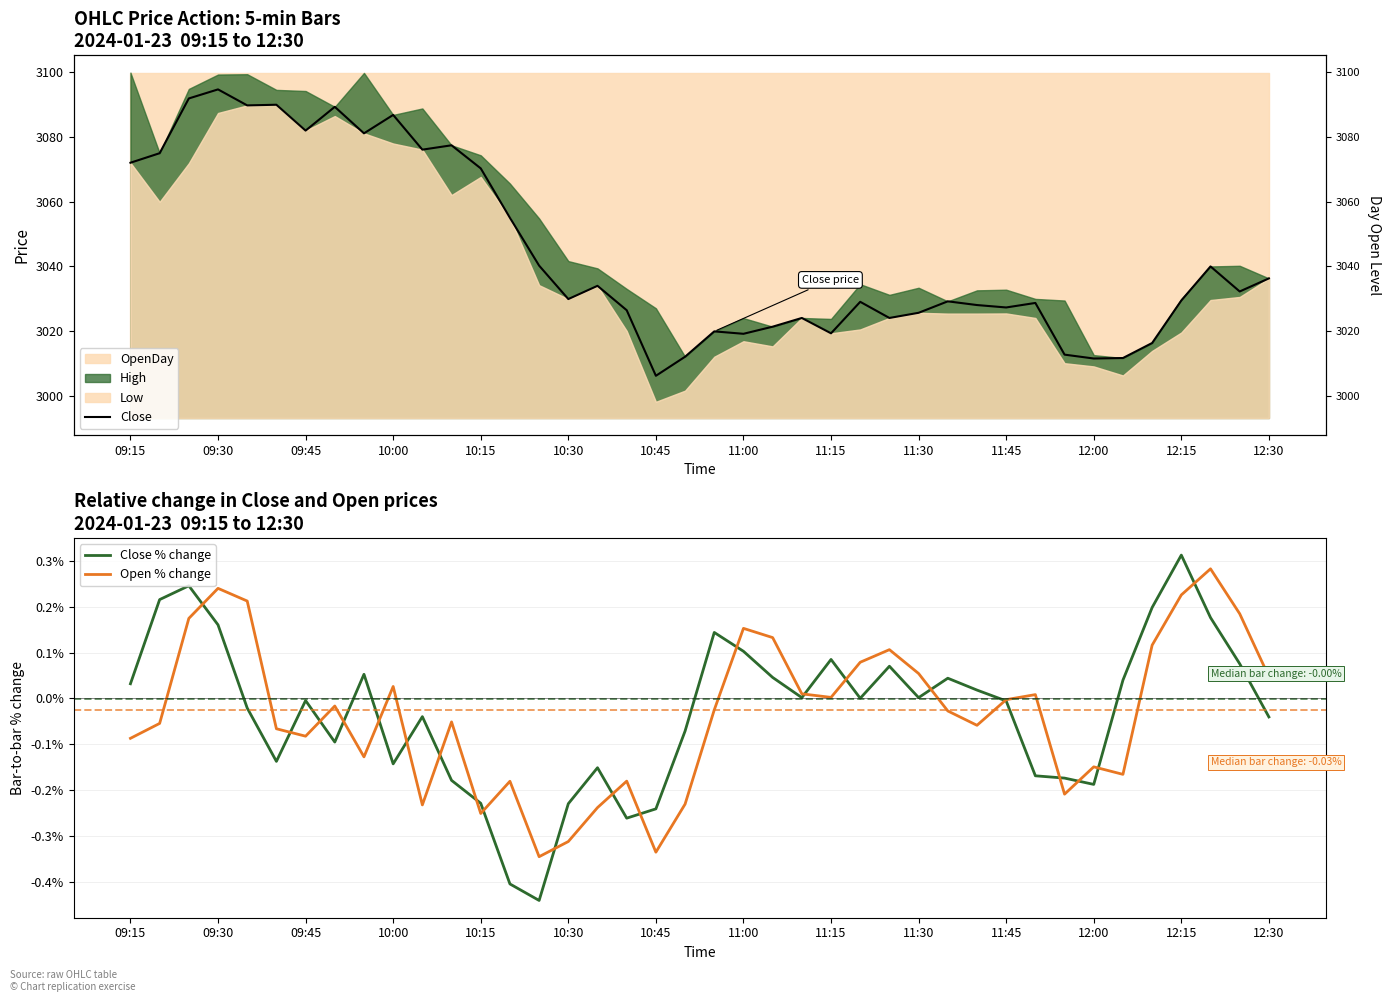

What is the maximum value shown in the chart?

3094.8